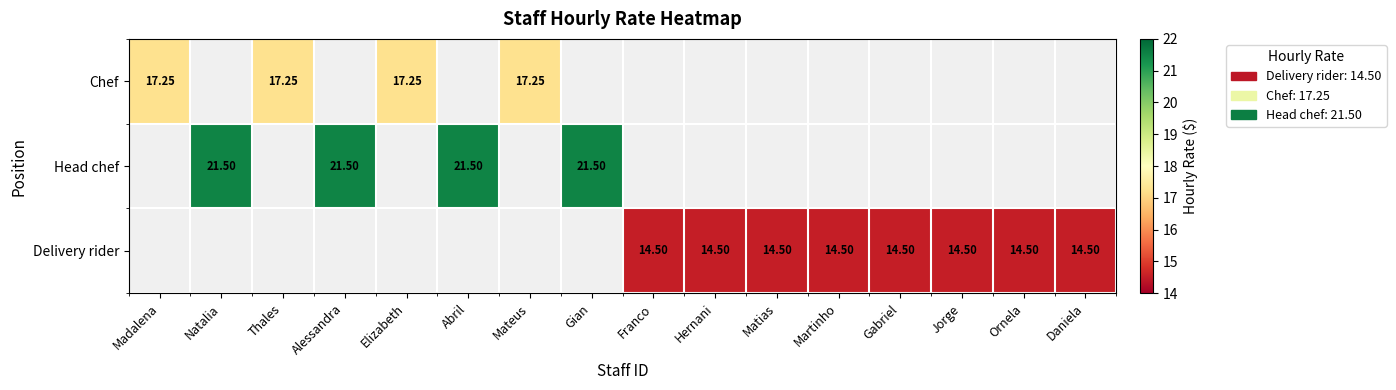

What is the sum of the Head chef values at Gian and Alessandra?

43.0